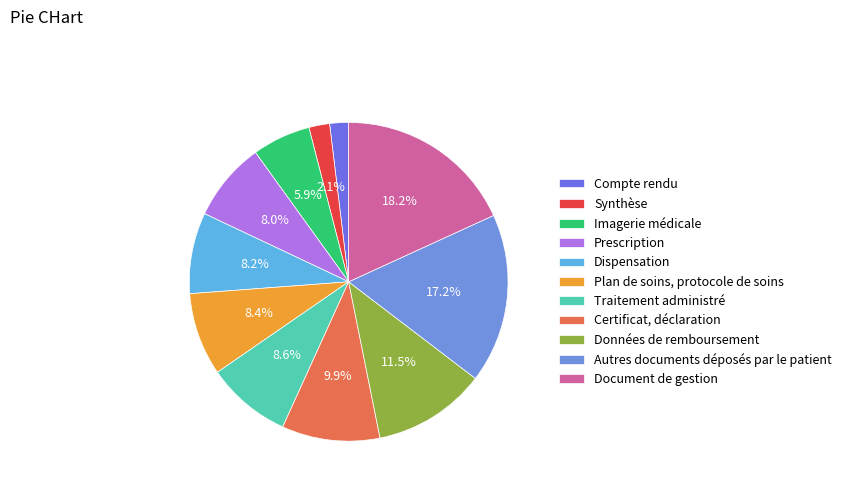

Which slice is the smallest?

Compte rendu